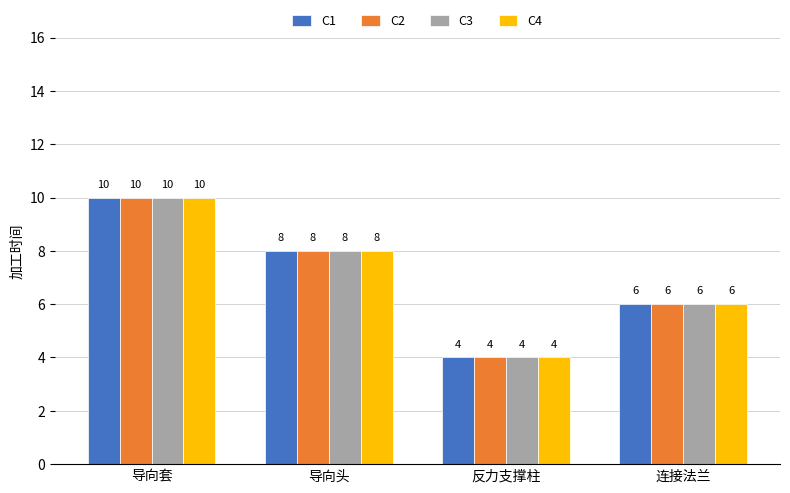

At which label does C1 reach its peak?

导向套